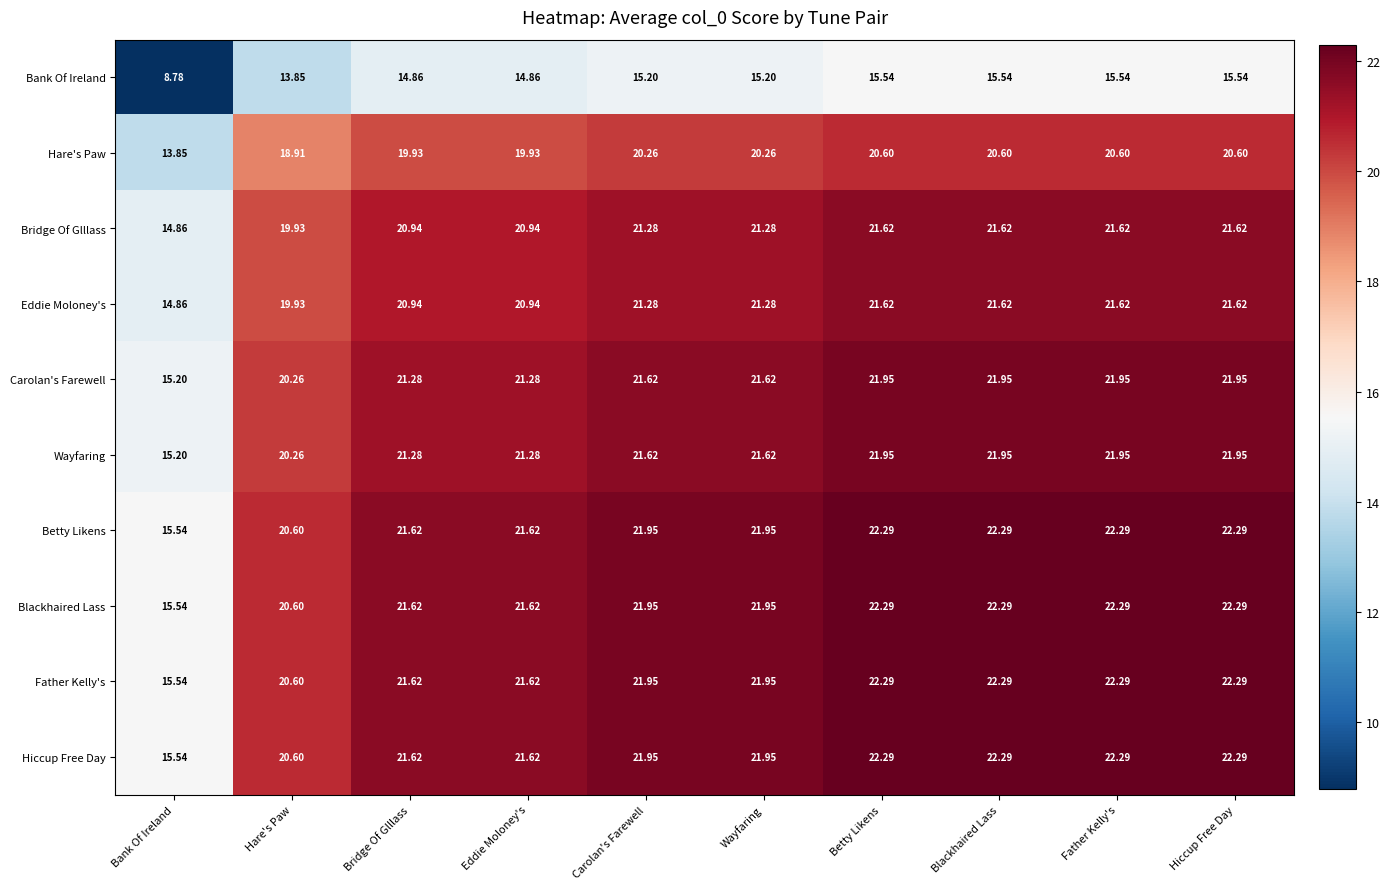

What is the maximum value shown in the chart?

22.3